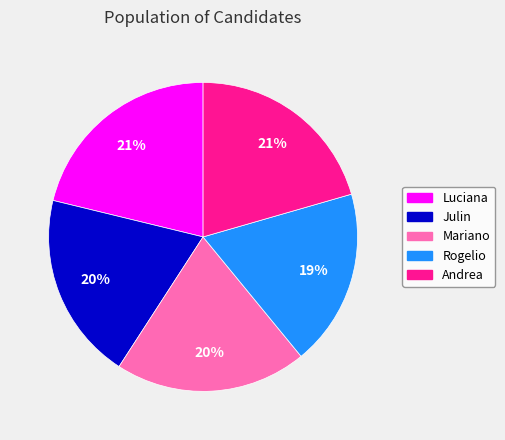

Does any single category account for the majority?

No